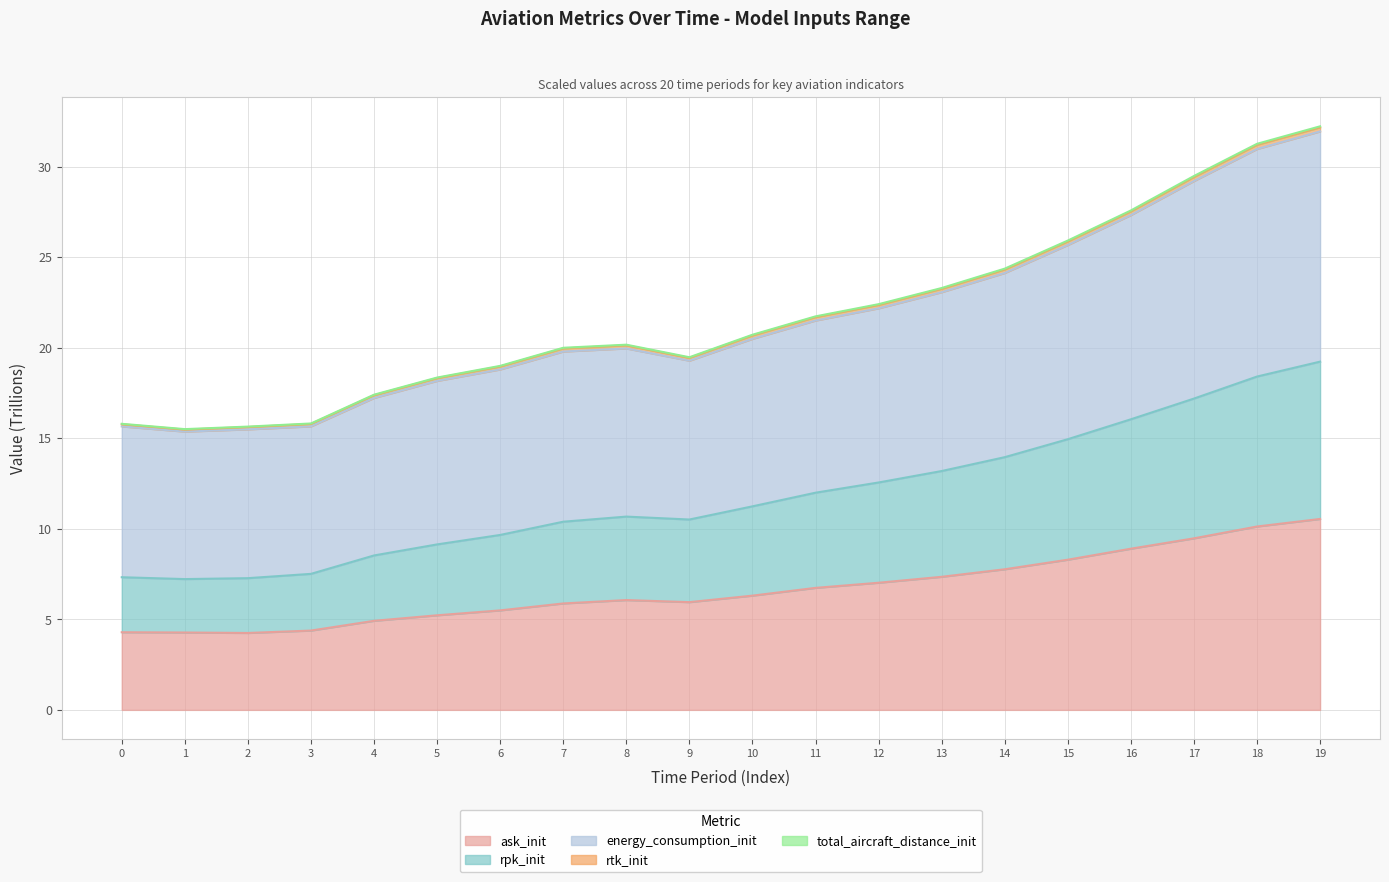

True or false: rpk_init and total_aircraft_distance_init cross at least once.

False